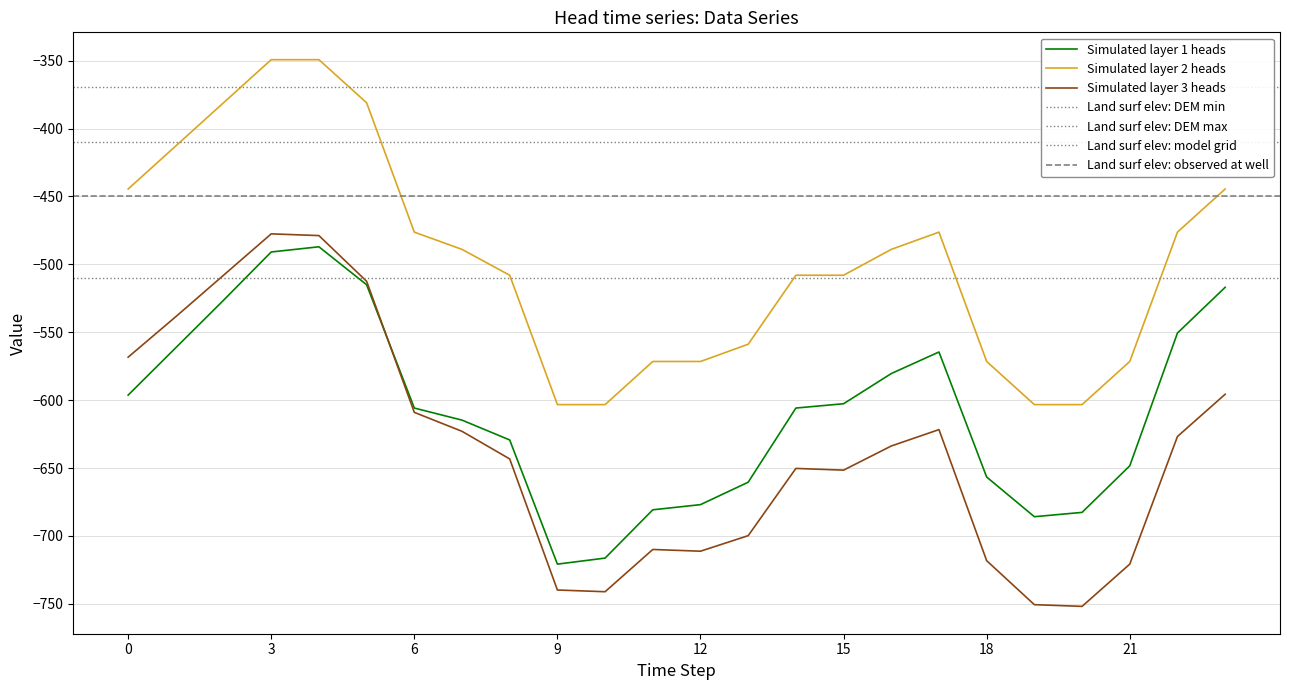

True or false: row_0.1 and row_0.2 cross at least once.

False